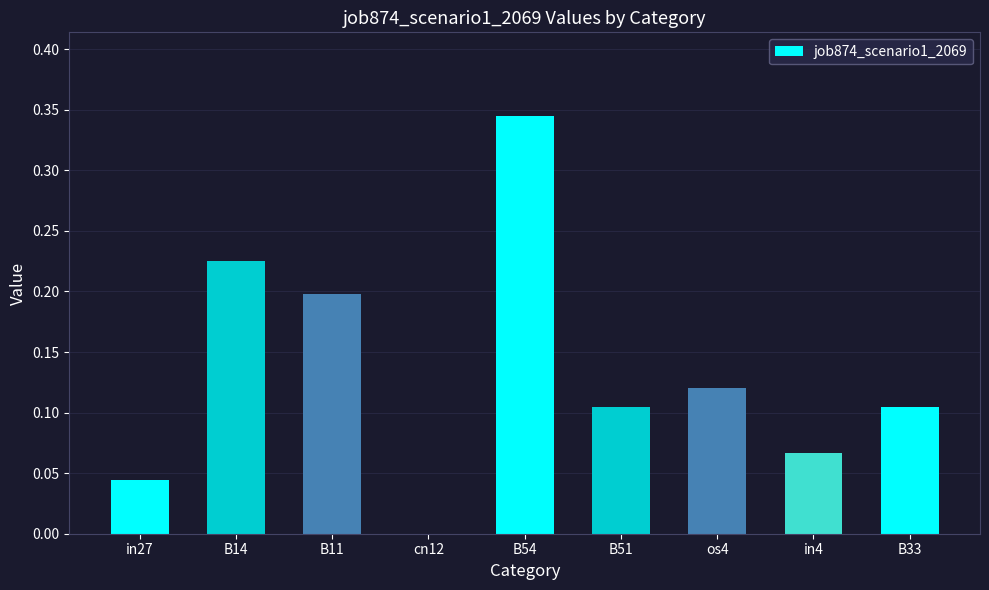

Count the values in the range 0 to 1.

9